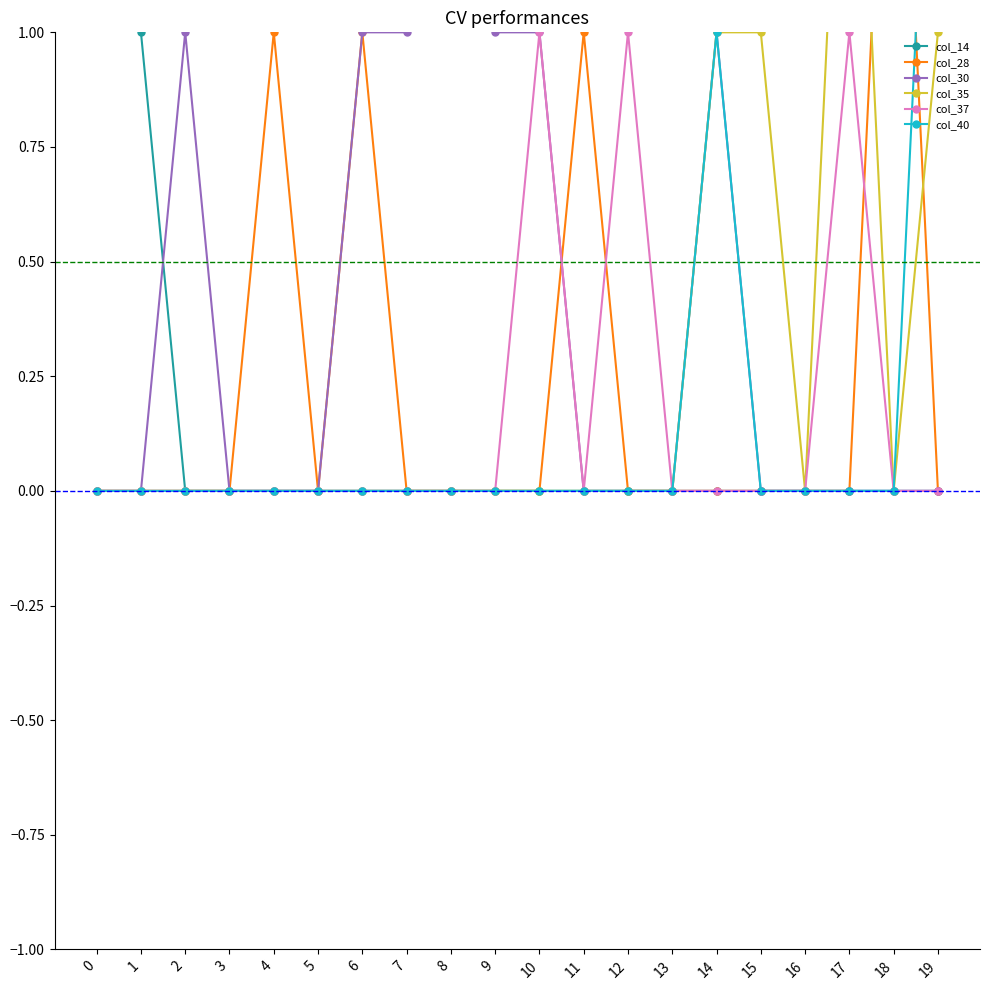

Which series has the largest total across all categories?

col_30